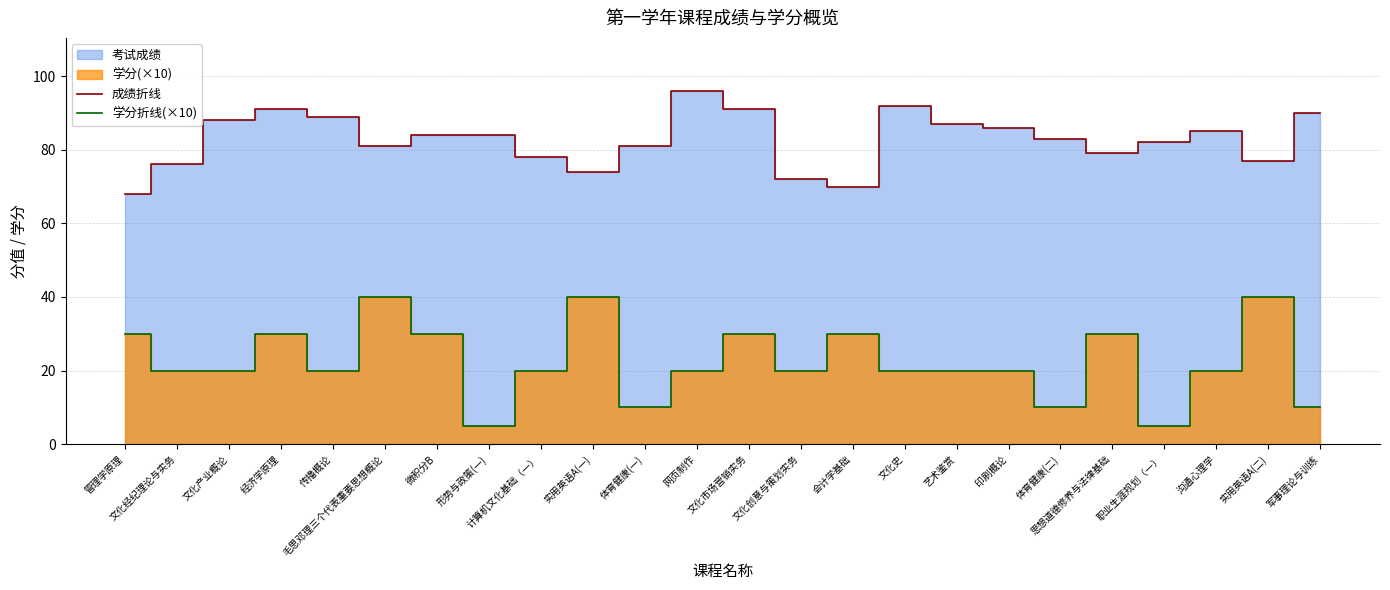

Which has a higher value, 思想道德修养与法律基础 or 职业生涯规划（一）?

职业生涯规划（一）